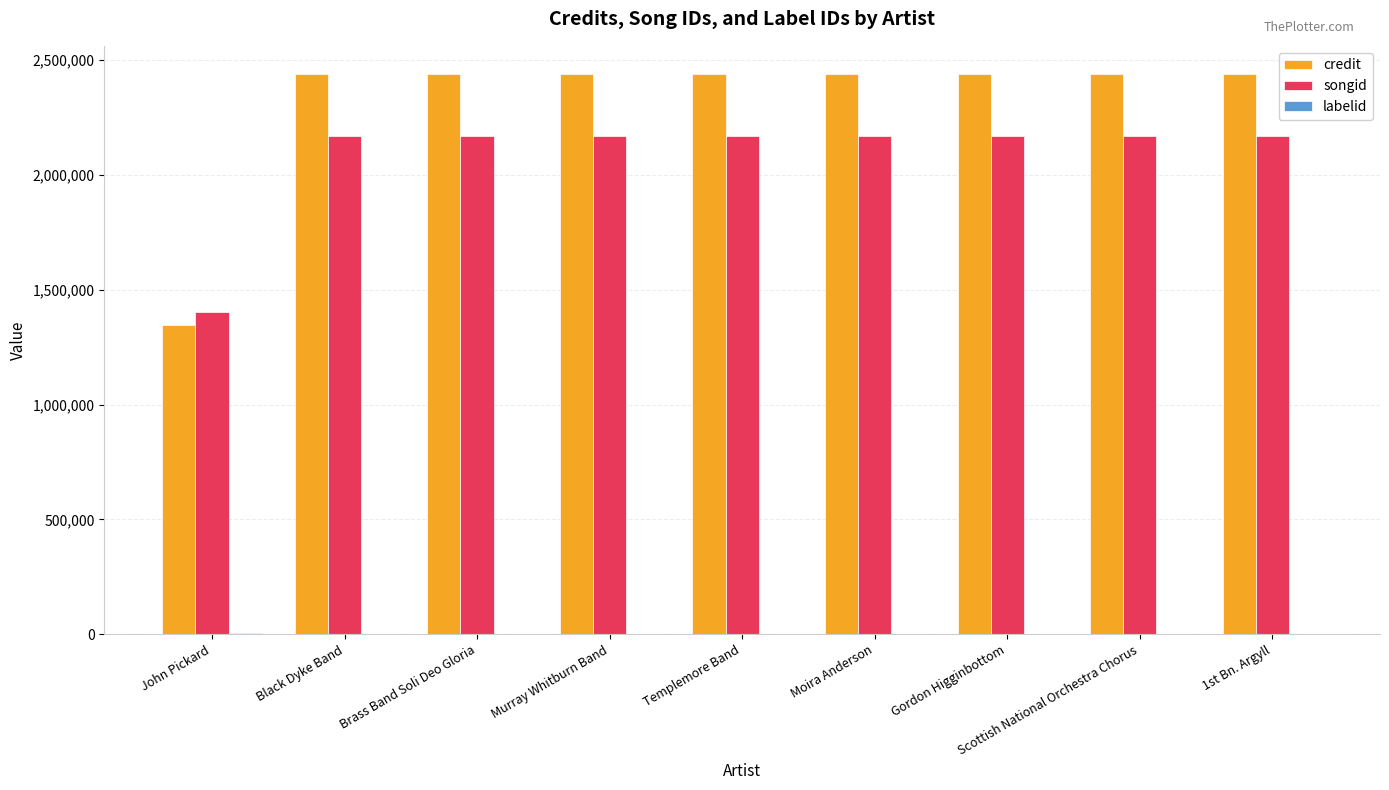

Which series has the largest total across all categories?

credit